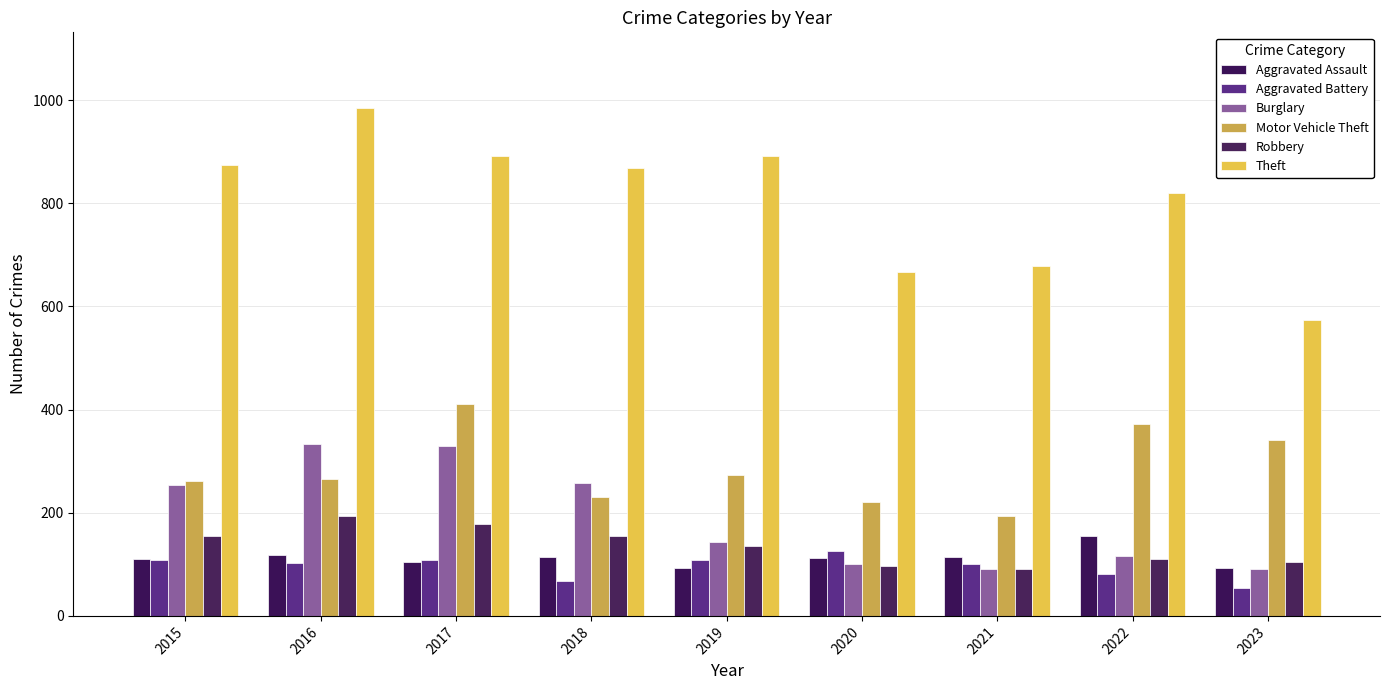

How many data points does each series have?

9